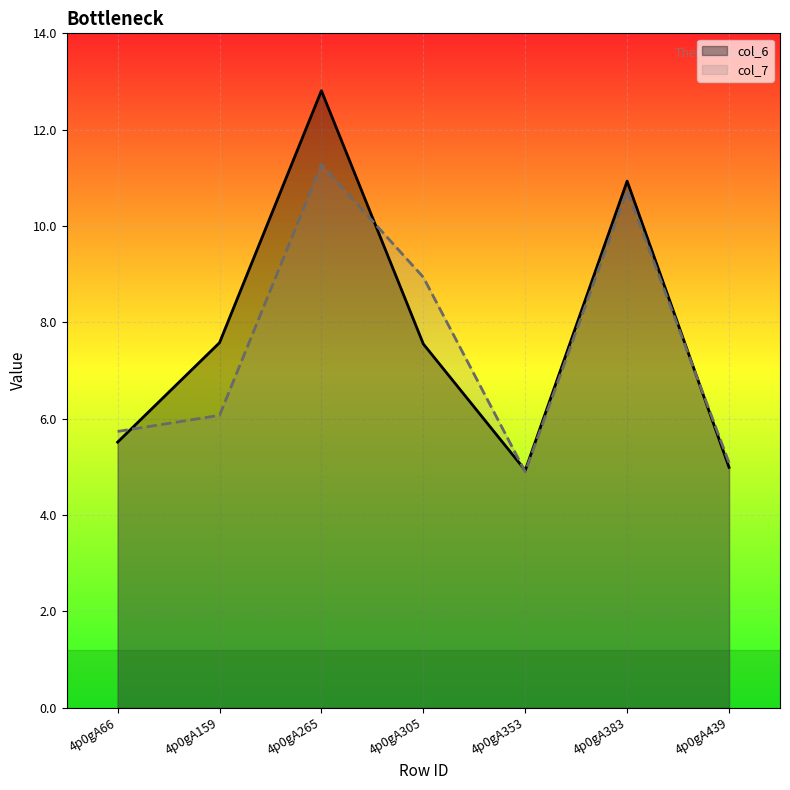

After their last crossing, which series has the higher values: col_7 or col_6?

col_7